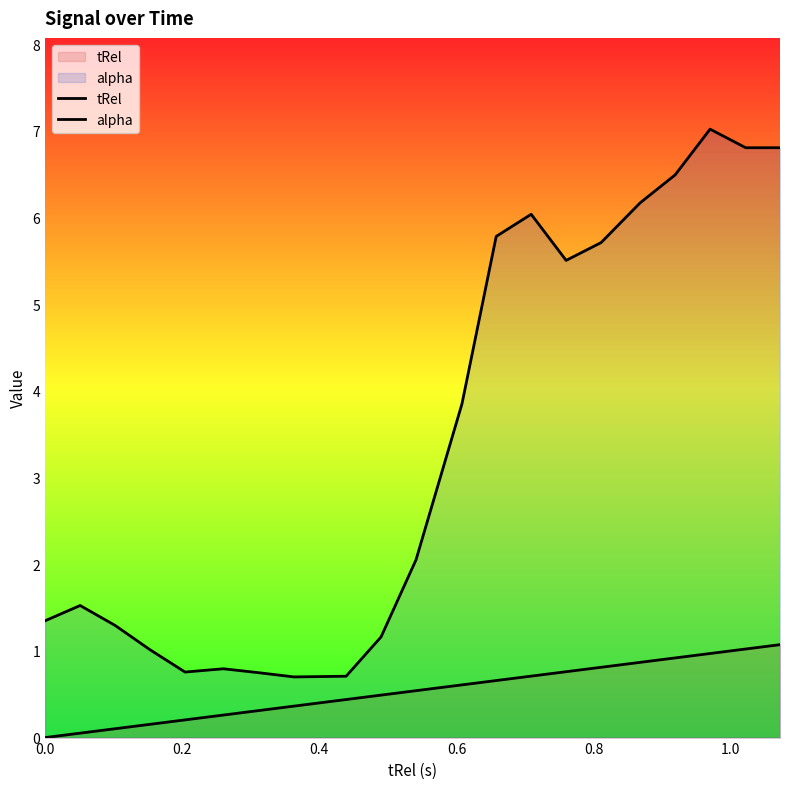

What is the difference between the maximum and minimum values in the alpha series?

6.3